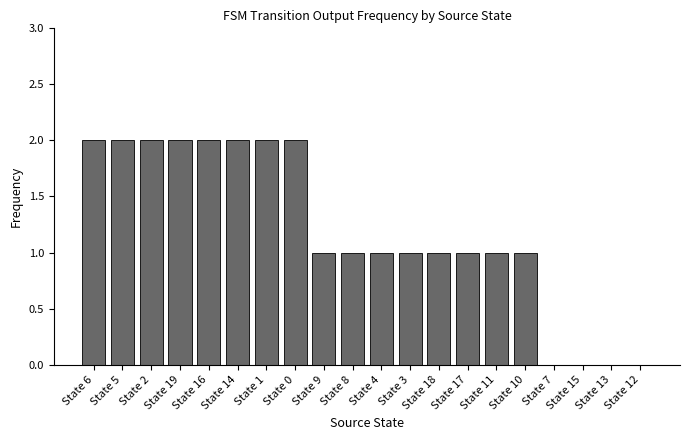

Is it true that the value at State 15 is 1?

False